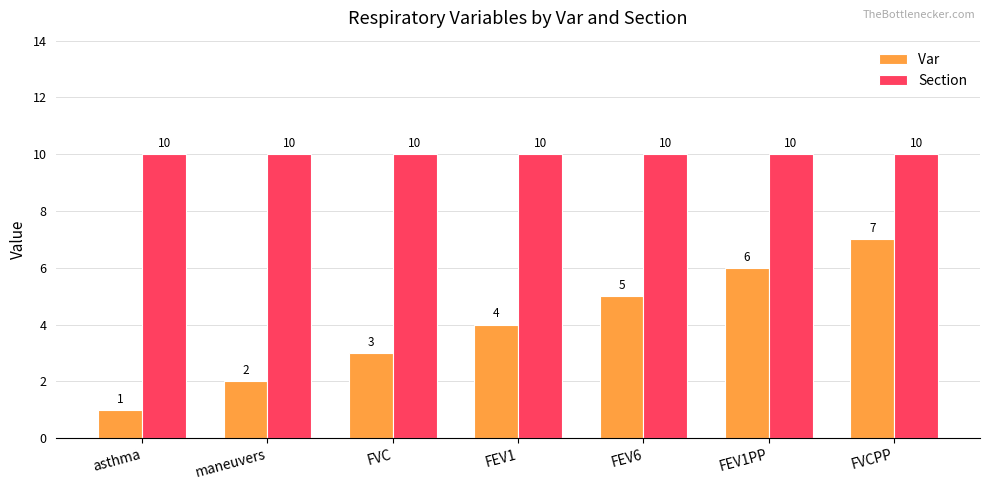

What is the maximum value shown in the chart?

10